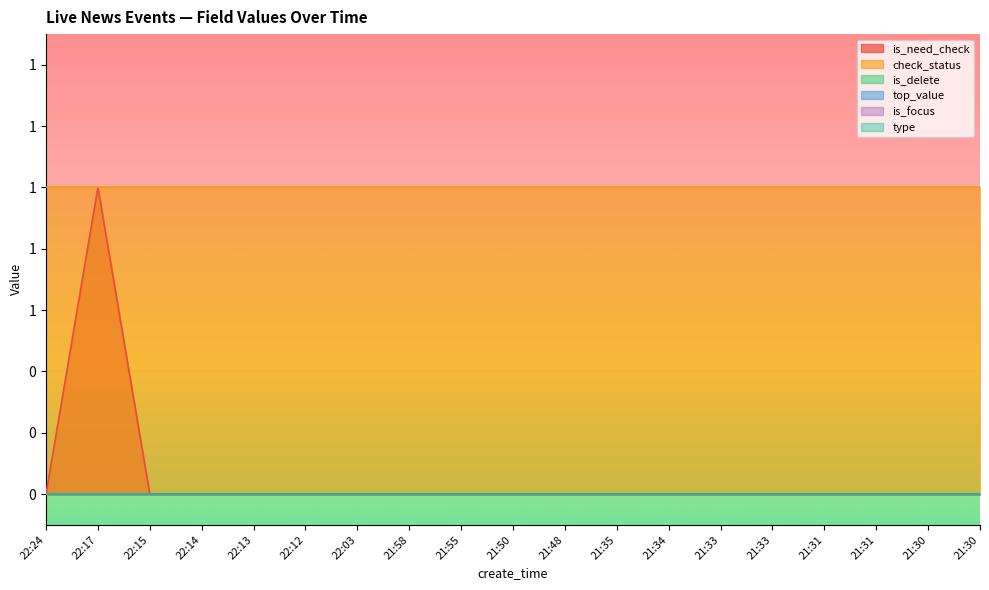

Which category has the highest value in the is_delete series?

22:24